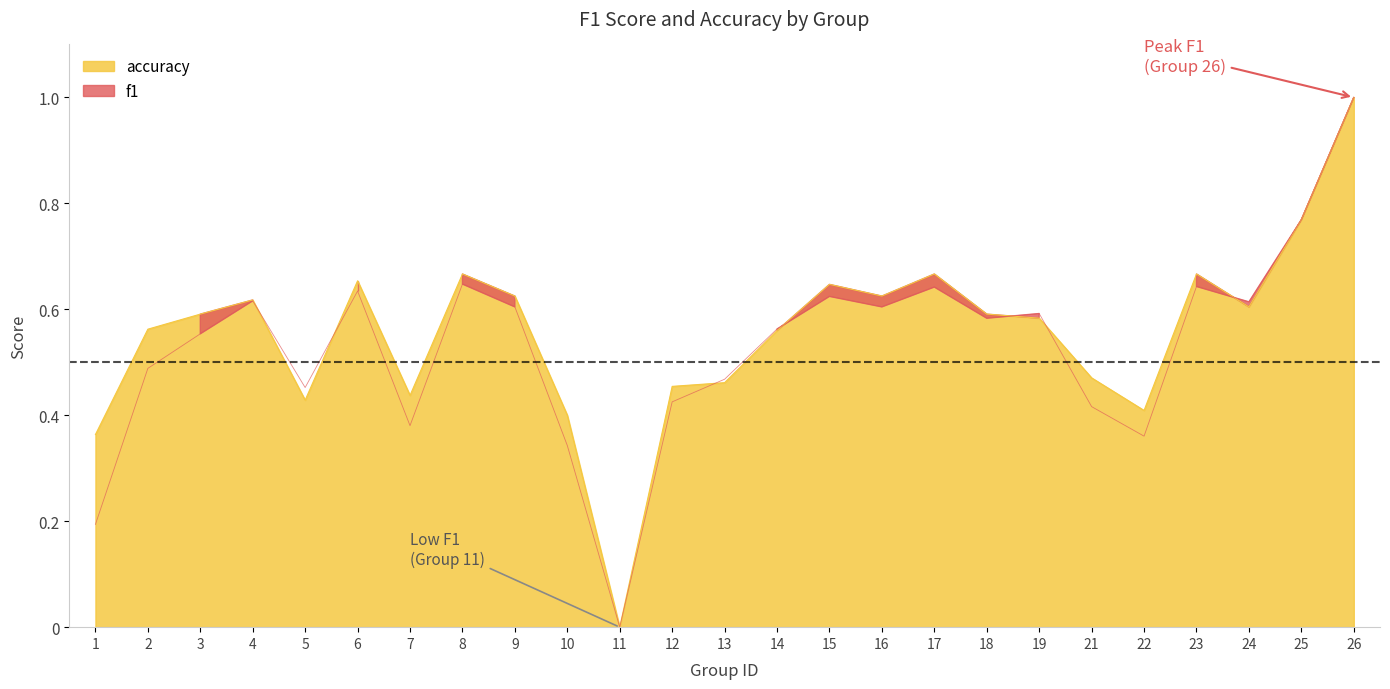

Reading left to right, list all the values displayed in this chart.

f1: 1=0.2	2=0.5	3=0.6	4=0.6	5=0.5	6=0.6	7=0.4	8=0.6	9=0.6	10=0.3	11=0.0	12=0.4	13=0.5	14=0.6	15=0.6	16=0.6	17=0.6	18=0.6	19=0.6	21=0.4	22=0.4	23=0.6	24=0.6	25=0.8	26=1.0
accuracy: 1=0.4	2=0.6	3=0.6	4=0.6	5=0.4	6=0.7	7=0.4	8=0.7	9=0.6	10=0.4	11=0.0	12=0.5	13=0.5	14=0.6	15=0.6	16=0.6	17=0.7	18=0.6	19=0.6	21=0.5	22=0.4	23=0.7	24=0.6	25=0.8	26=1.0